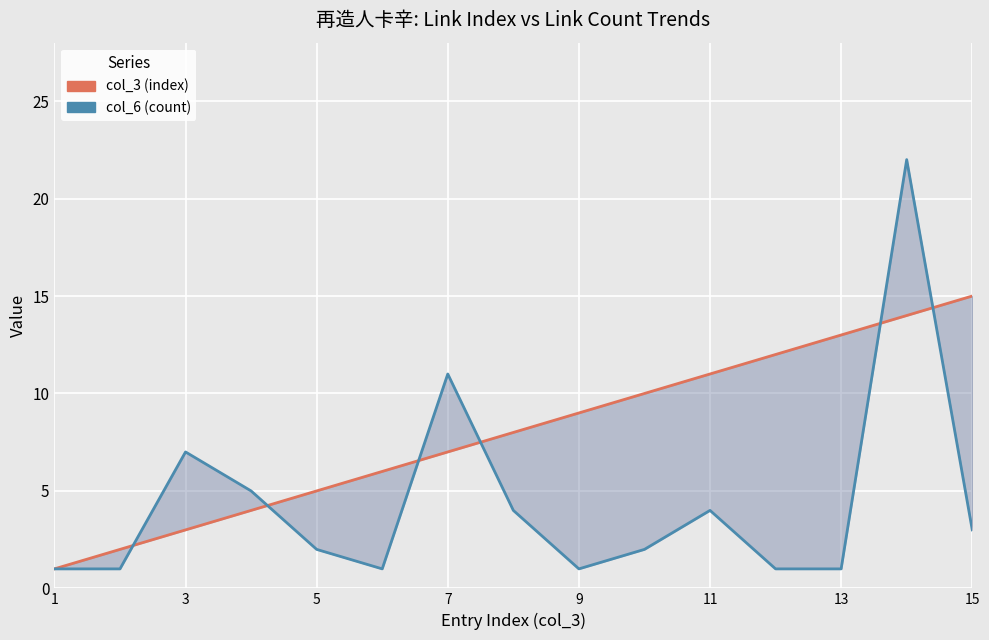

Count the number of categories in the chart.

15